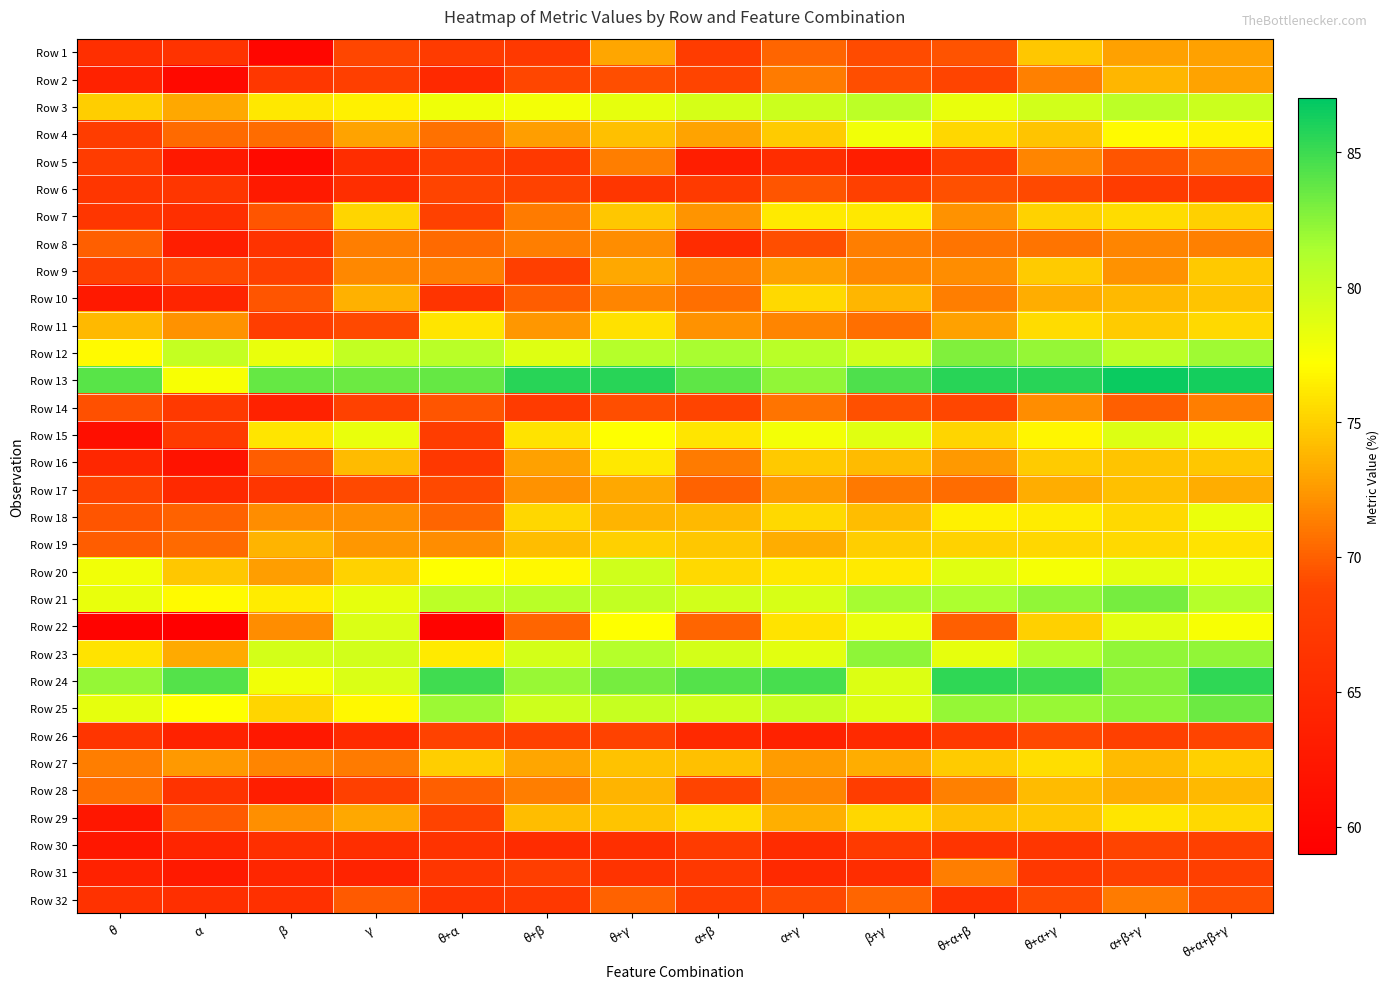

What is the spread (max minus min) of values at β+γ?

21.0